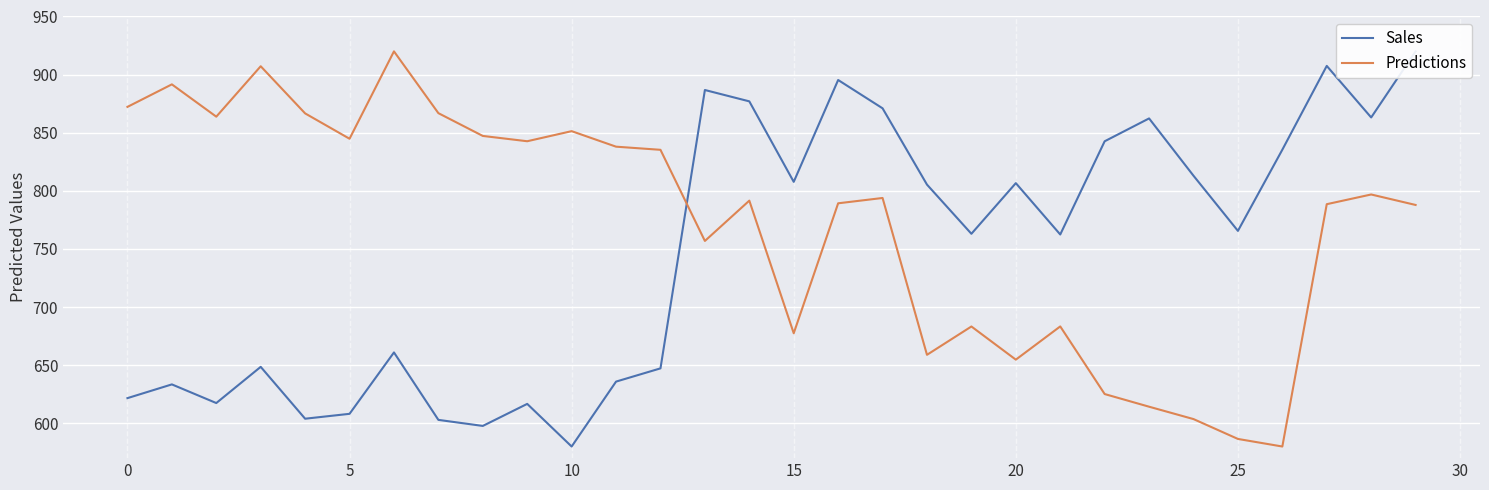

What is the average value of the Predictions series?

770.7